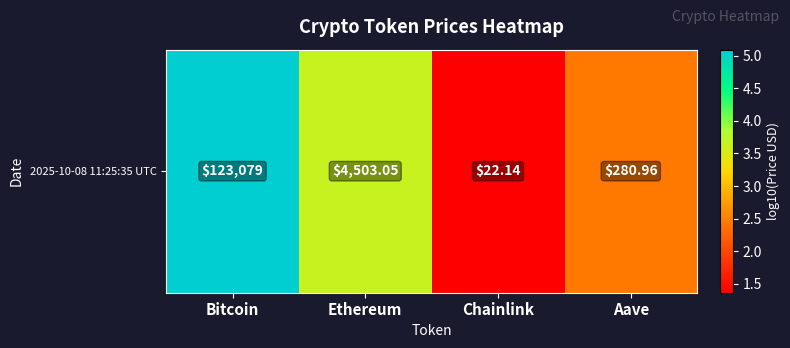

Rank the categories by value from lowest to highest.

Chainlink, Aave, Ethereum, Bitcoin